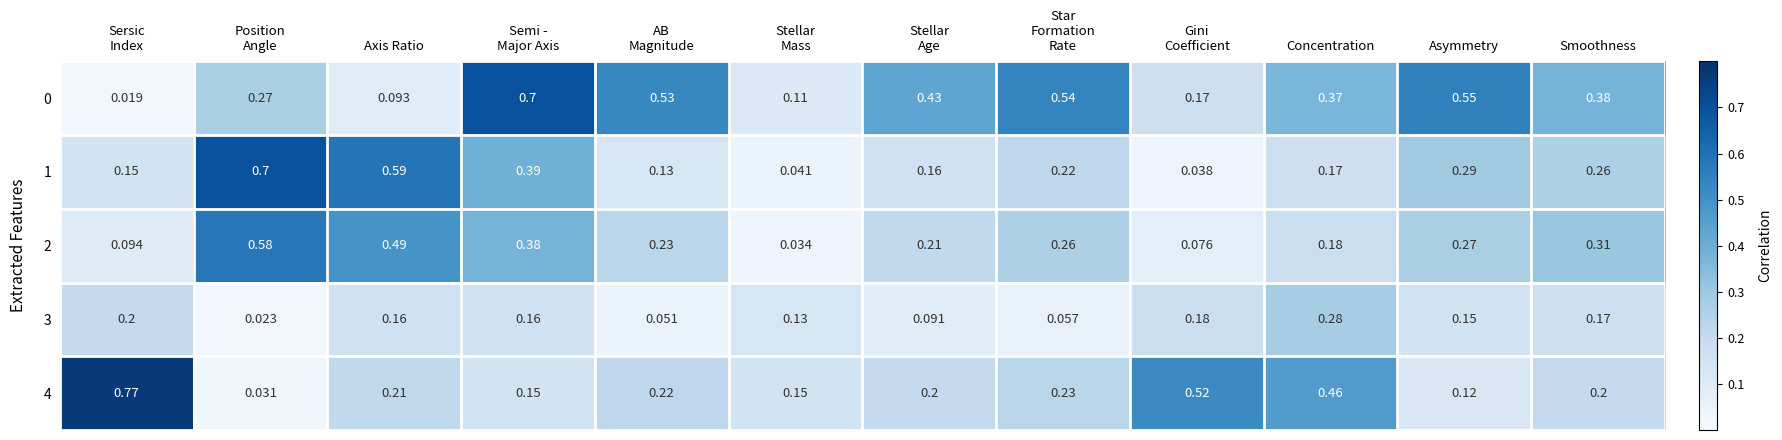

At which category is the sum across all series the highest?

Semi -
Major Axis